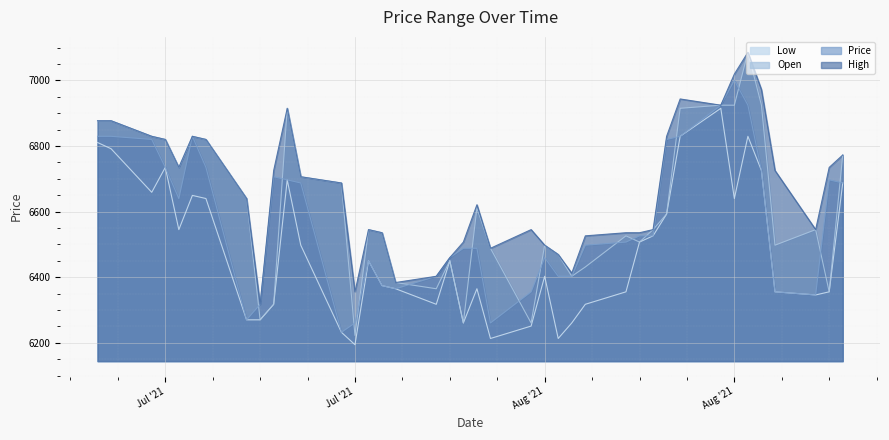

Which series has the widest spread of values?

Open